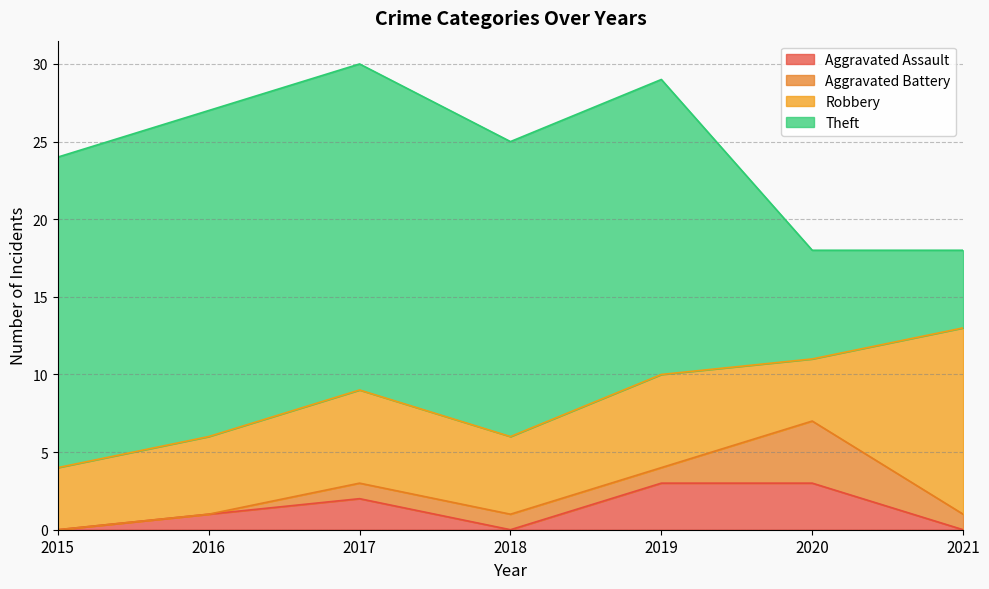

At which category is the sum across all series the highest?

2017